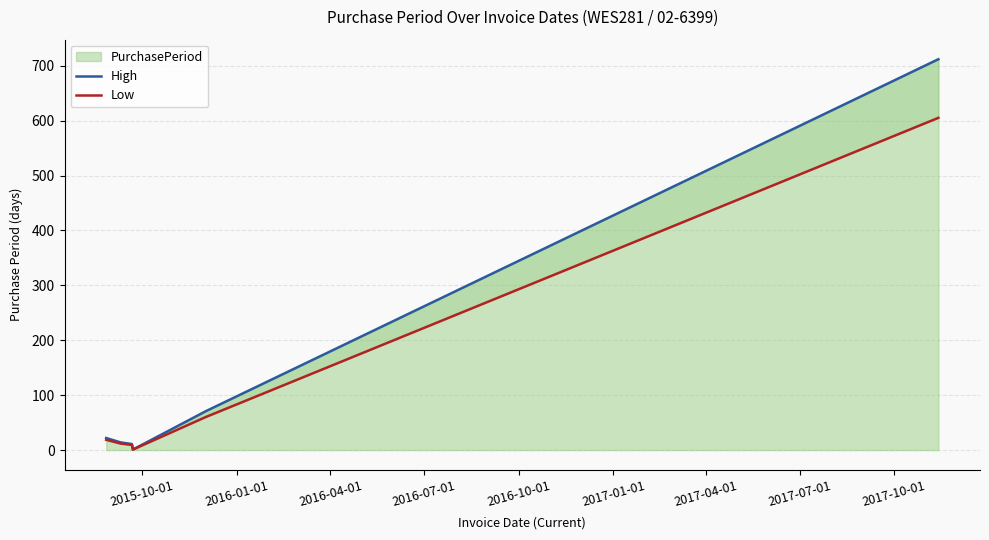

Between 2015-10-01 and 2016-10-01, which series saw the biggest shift?

High